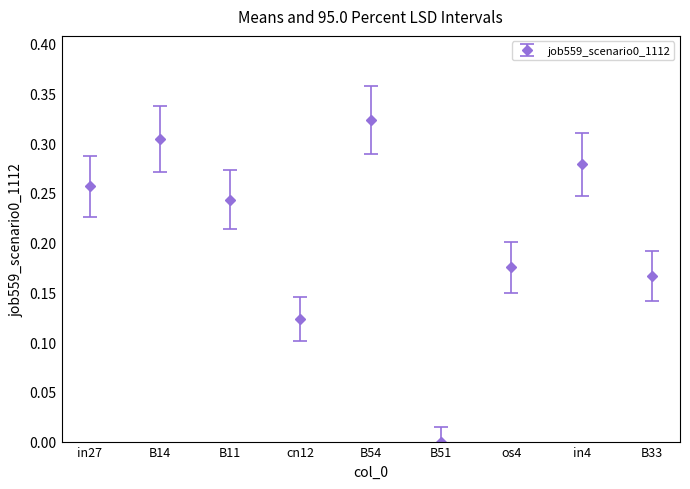

Which category has the highest value across all series?

B54